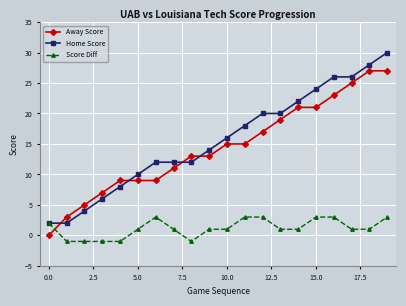

How many lines are shown in the chart?

3